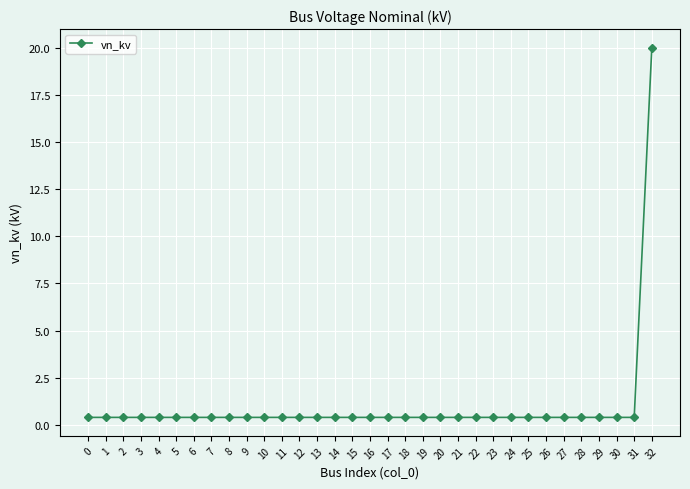

What is the average value?

1.0